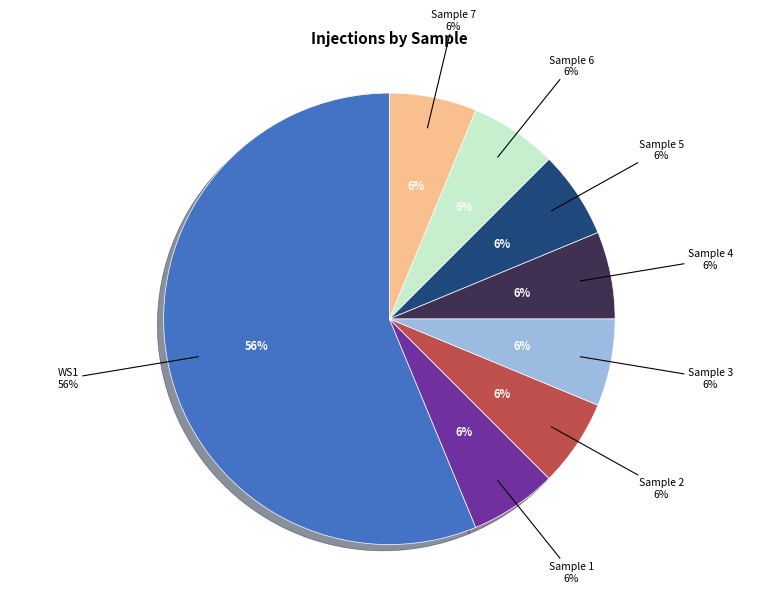

Count the number of slices in the pie.

8